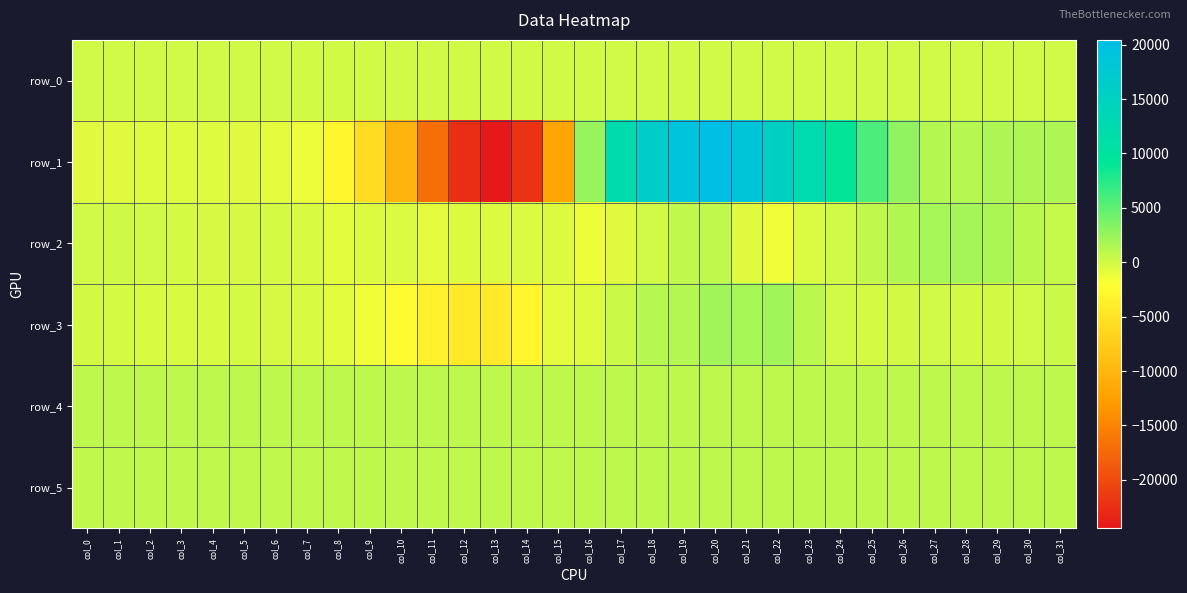

Reading left to right, extract all data points from this chart.

row_0: col_0=84.5	col_1=84.5	col_2=84.5	col_3=84.6	col_4=84.6	col_5=84.7	col_6=84.7	col_7=84.8	col_8=84.8	col_9=84.9	col_10=84.9	col_11=85.0	col_12=85.0	col_13=85.1	col_14=85.1	col_15=85.2	col_16=85.3	col_17=85.3	col_18=85.3	col_19=85.4	col_20=85.5	col_21=85.5	col_22=85.5	col_23=85.6	col_24=85.7	col_25=85.7	col_26=85.7	col_27=85.8	col_28=85.8	col_29=85.9	col_30=85.9	col_31=86.0
row_1: col_0=-653.0	col_1=-621.0	col_2=-533.0	col_3=-528.0	col_4=-545.0	col_5=-687.0	col_6=-861.0	col_7=-1208.0	col_8=-2881.0	col_9=-5883.0	col_10=-10211.0	col_11=-16937.0	col_12=-22519.0	col_13=-24441.0	col_14=-22088.0	col_15=-11900.0	col_16=2538.0	col_17=12140.0	col_18=16300.0	col_19=19055.0	col_20=20437.0	col_21=18567.0	col_22=15289.0	col_23=12485.0	col_24=9053.0	col_25=5874.0	col_26=2869.0	col_27=1254.0	col_28=1183.0	col_29=1529.0	col_30=1591.0	col_31=1519.0
row_2: col_0=100.0	col_1=174.0	col_2=43.0	col_3=-159.0	col_4=-232.0	col_5=-203.0	col_6=-117.0	col_7=-274.0	col_8=-715.0	col_9=-509.0	col_10=-424.0	col_11=-793.0	col_12=-446.0	col_13=-466.0	col_14=-343.0	col_15=-426.0	col_16=-1233.0	col_17=-657.0	col_18=76.0	col_19=753.0	col_20=768.0	col_21=-639.0	col_22=-1309.0	col_23=-384.0	col_24=92.0	col_25=732.0	col_26=1471.0	col_27=1871.0	col_28=1981.0	col_29=1631.0	col_30=1000.0	col_31=575.0
row_3: col_0=2.0	col_1=-120.0	col_2=-253.0	col_3=-266.0	col_4=-260.0	col_5=-161.0	col_6=-221.0	col_7=-329.0	col_8=-731.0	col_9=-1375.0	col_10=-2376.0	col_11=-3516.0	col_12=-4263.0	col_13=-4172.0	col_14=-2924.0	col_15=-813.0	col_16=-582.0	col_17=356.0	col_18=1187.0	col_19=1253.0	col_20=2041.0	col_21=1930.0	col_22=2121.0	col_23=1022.0	col_24=66.0	col_25=-122.0	col_26=-37.0	col_27=60.0	col_28=-42.0	col_29=-62.0	col_30=95.0	col_31=281.0
row_4: col_0=808.0	col_1=808.0	col_2=811.0	col_3=805.0	col_4=808.0	col_5=809.0	col_6=808.0	col_7=808.0	col_8=809.0	col_9=813.0	col_10=816.0	col_11=824.0	col_12=828.0	col_13=831.0	col_14=829.0	col_15=826.0	col_16=822.0	col_17=837.0	col_18=845.0	col_19=847.0	col_20=848.0	col_21=852.0	col_22=854.0	col_23=855.0	col_24=854.0	col_25=861.0	col_26=856.0	col_27=856.0	col_28=858.0	col_29=855.0	col_30=857.0	col_31=857.0
row_5: col_0=795.0	col_1=801.0	col_2=800.0	col_3=795.0	col_4=796.0	col_5=796.0	col_6=798.0	col_7=795.0	col_8=799.0	col_9=804.0	col_10=799.0	col_11=802.0	col_12=799.0	col_13=807.0	col_14=802.0	col_15=802.0	col_16=804.0	col_17=808.0	col_18=812.0	col_19=810.0	col_20=819.0	col_21=816.0	col_22=818.0	col_23=819.0	col_24=820.0	col_25=822.0	col_26=815.0	col_27=819.0	col_28=820.0	col_29=816.0	col_30=816.0	col_31=814.0